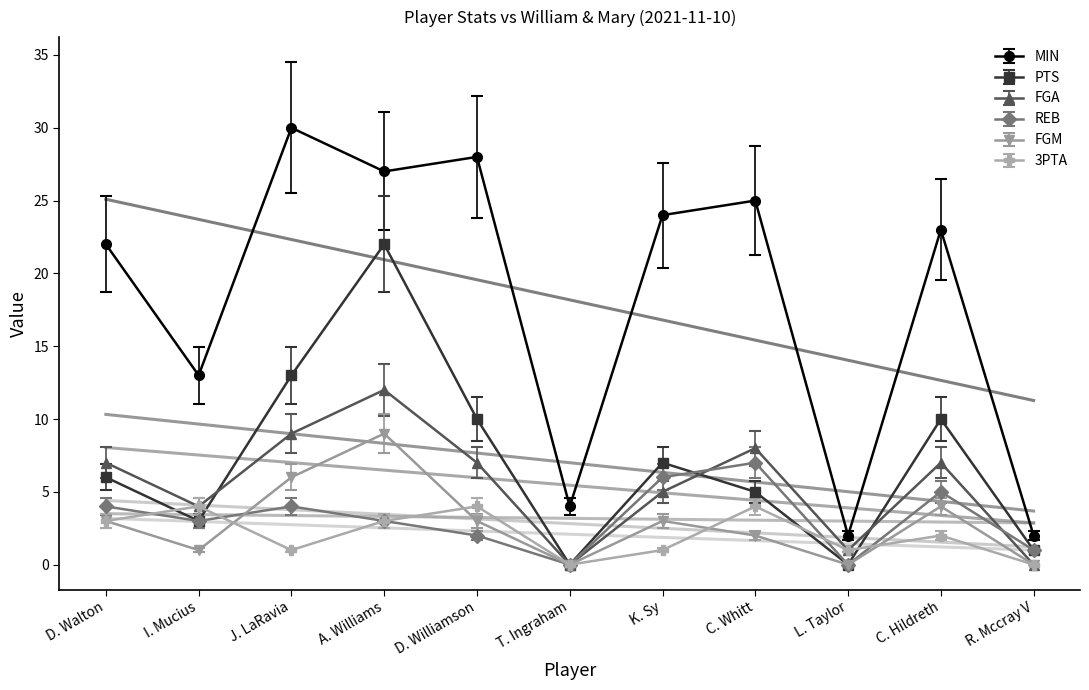

Which series has the widest spread of values?

MIN